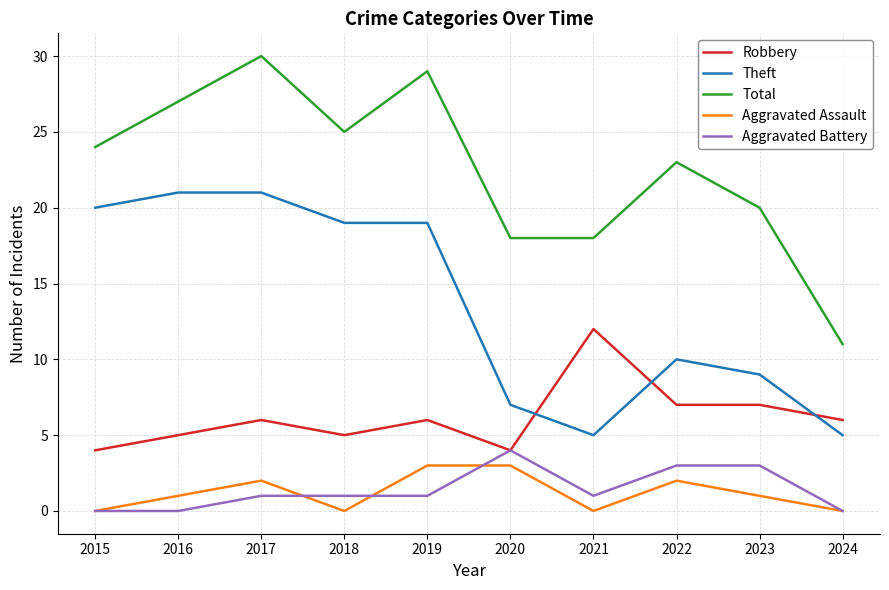

What is the maximum value for Robbery?

12